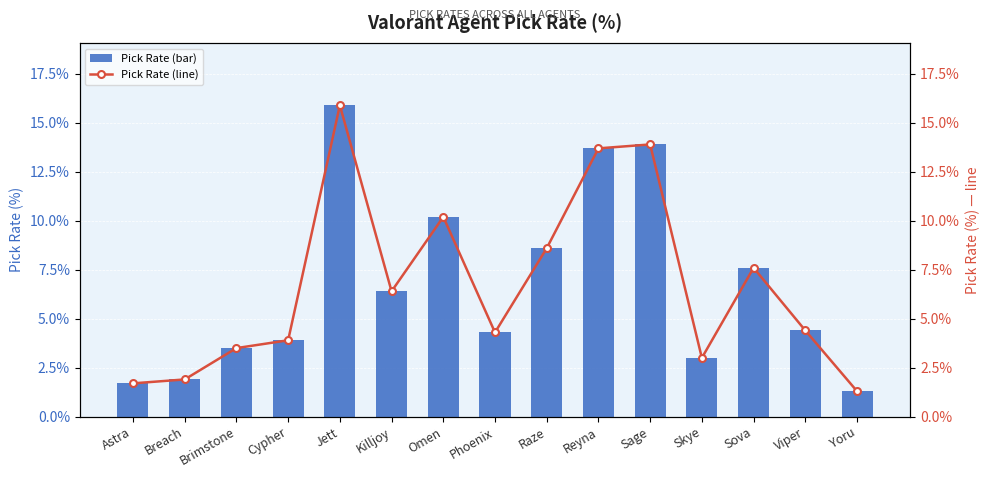

Which has a higher value, Brimstone or Jett?

Jett